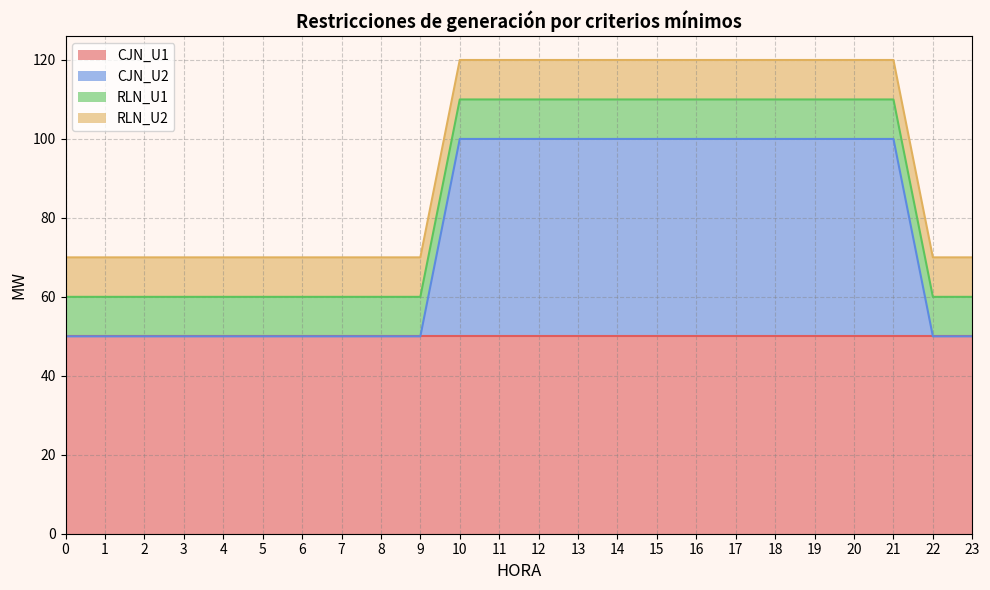

Reading right to left, what are all the values shown in this chart?

CJN_U1: 50	50	50	50	50	50	50	50	50	50	50	50	50	50	50	50	50	50	50	50	50	50	50	50
CJN_U2: 0	0	50	50	50	50	50	50	50	50	50	50	50	50	0	0	0	0	0	0	0	0	0	0
RLN_U1: 10	10	10	10	10	10	10	10	10	10	10	10	10	10	10	10	10	10	10	10	10	10	10	10
RLN_U2: 10	10	10	10	10	10	10	10	10	10	10	10	10	10	10	10	10	10	10	10	10	10	10	10